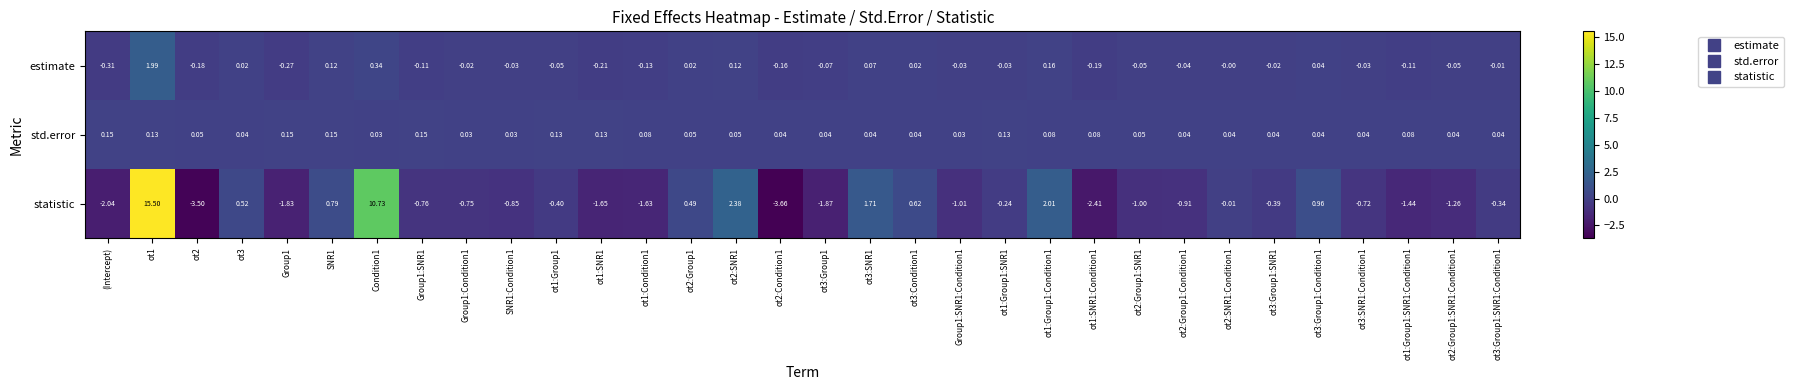

At which label does estimate reach its minimum?

(Intercept)